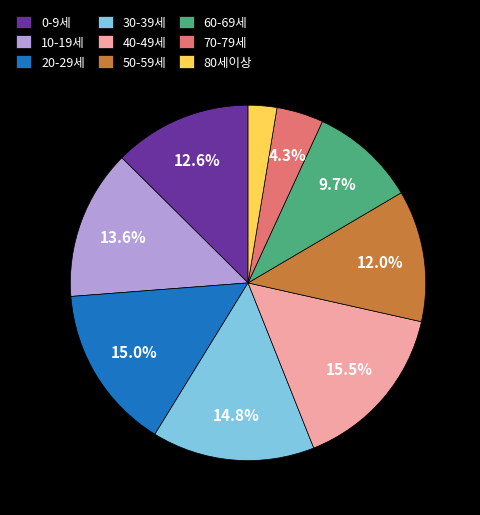

To the nearest percent, what is the average slice percentage?

11%